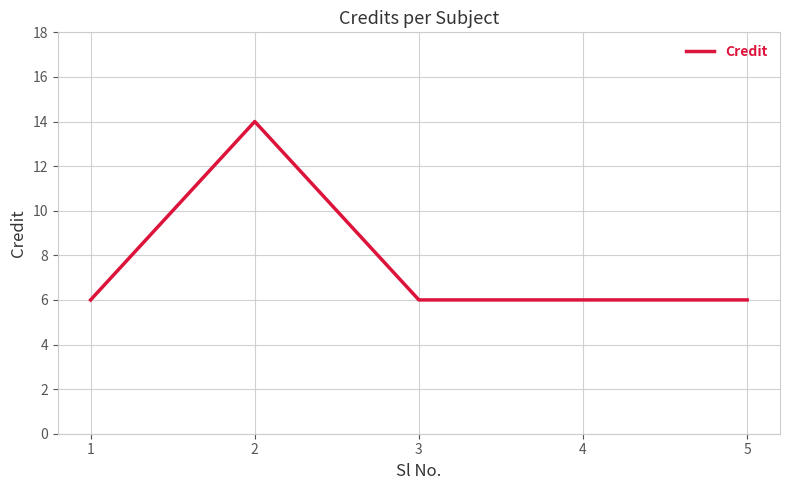

The value at 1 is 6. True or false?

True